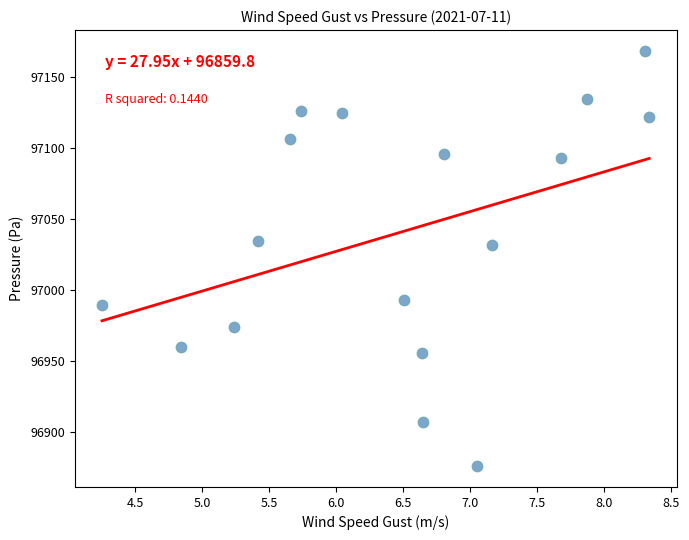

What is the range of X values (max minus min)?

4.1